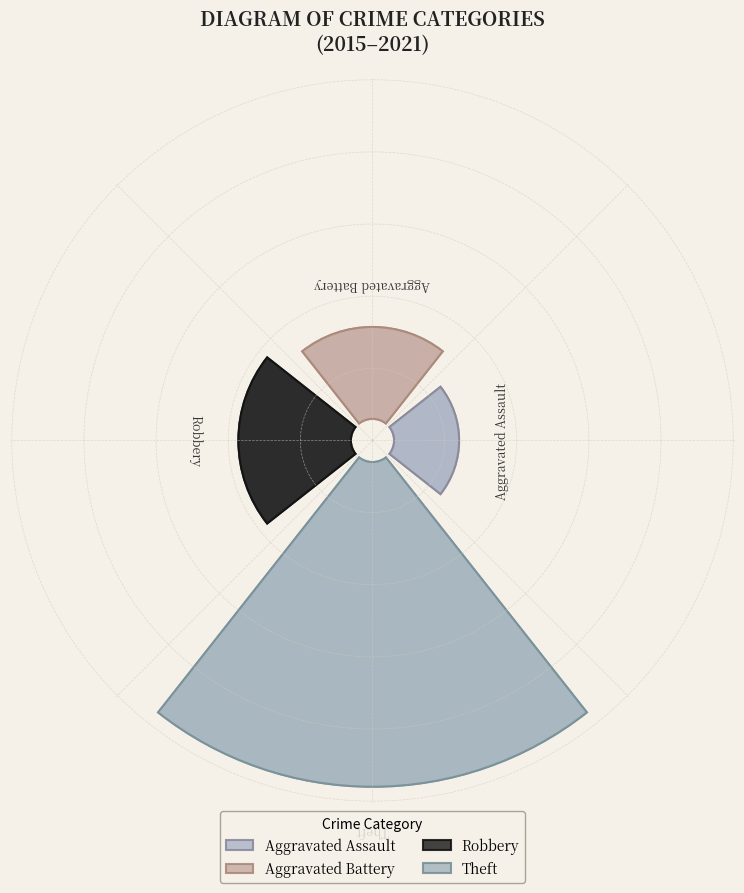

What is the majority slice?

Theft